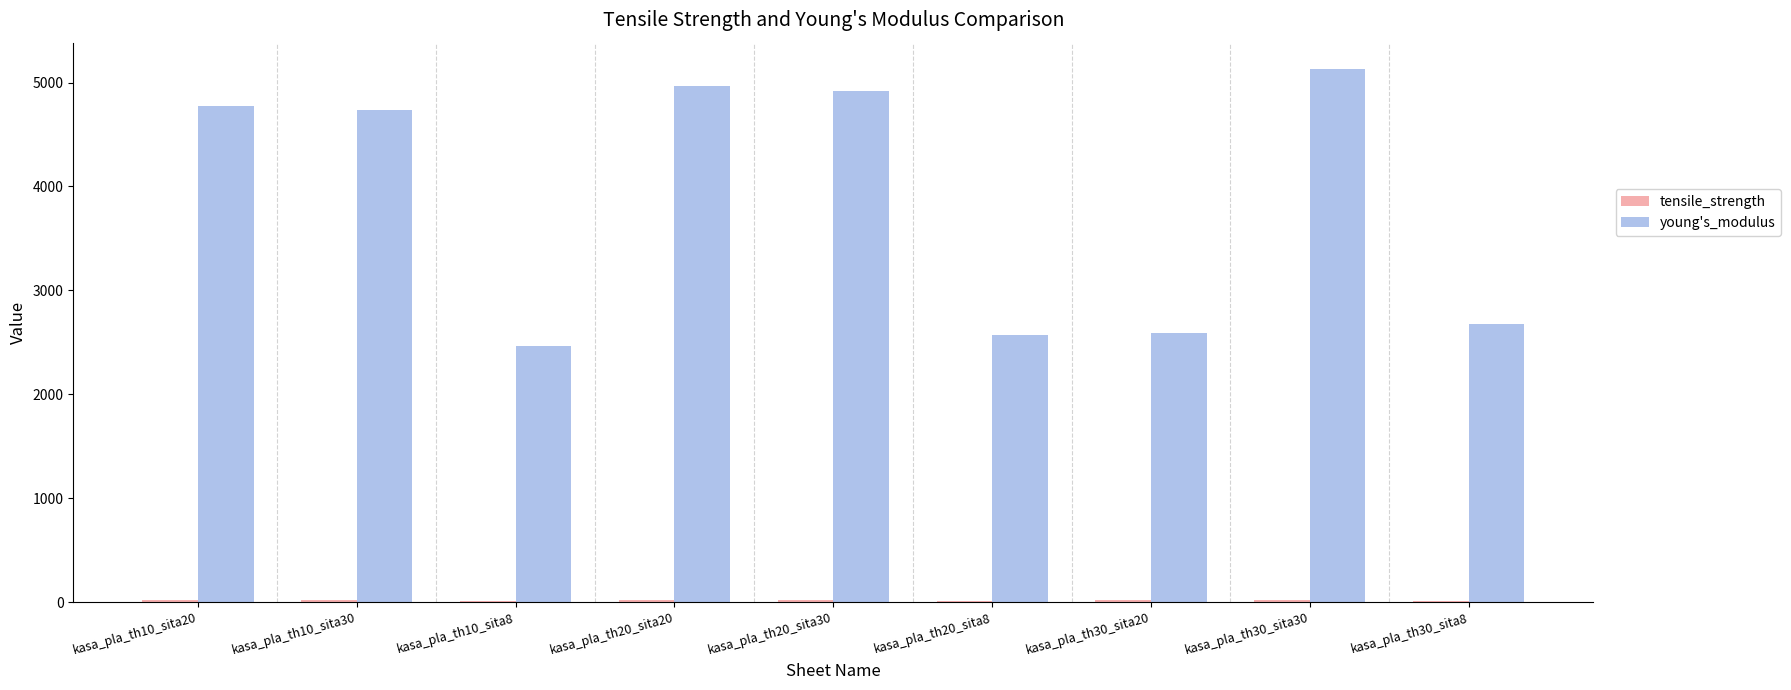

What is the sum of all young's_modulus values?

34823.1